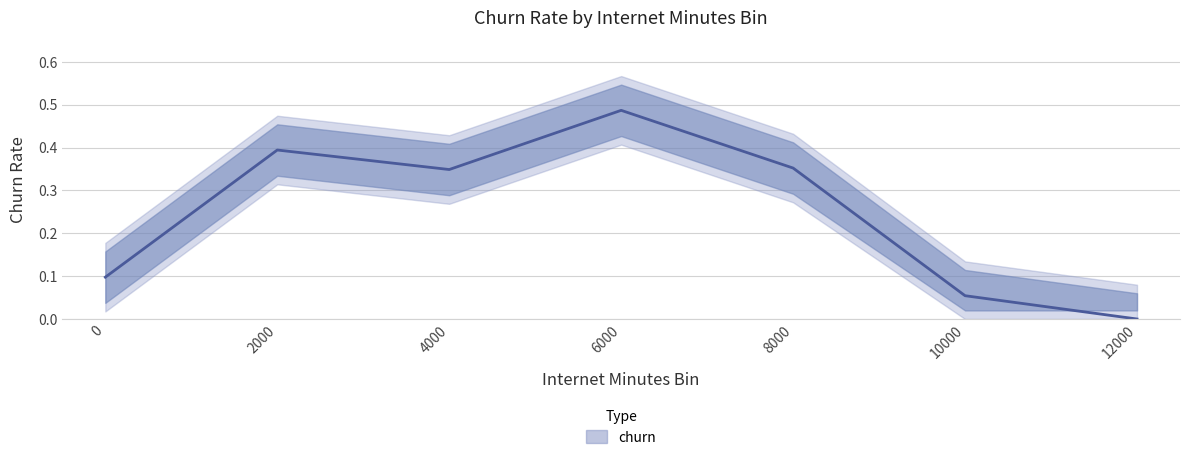

What is the change in value from 6000 to 10000?

-0.4